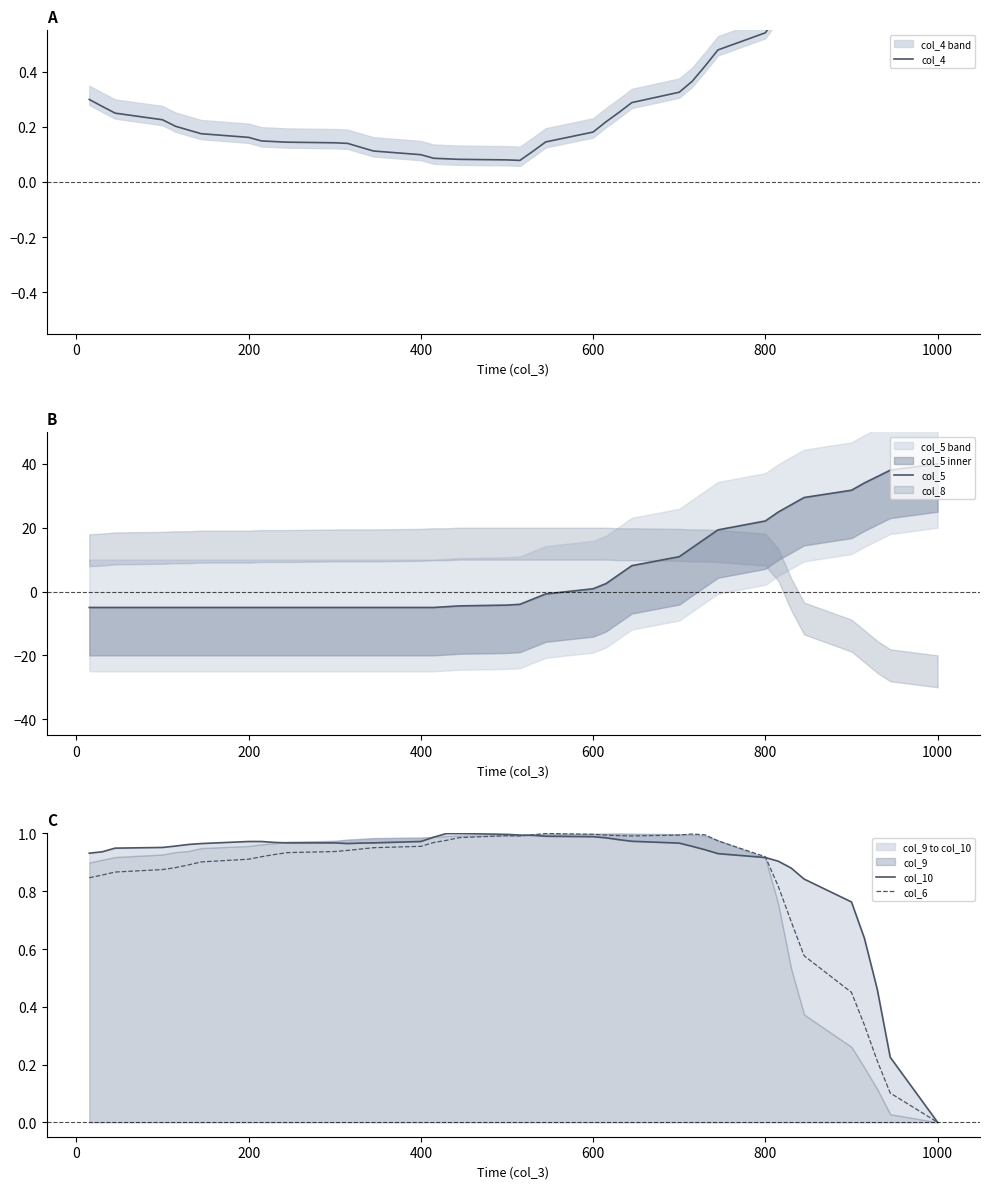

Which series ends up on top after the final intersection of col_4 and col_6?

col_4